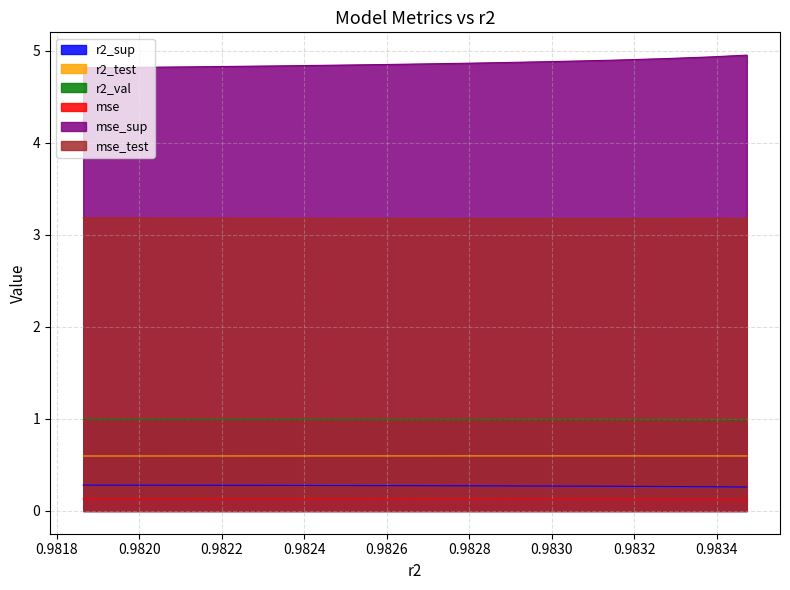

Read the mse_sup value at 0.9834728928783024.

5.0